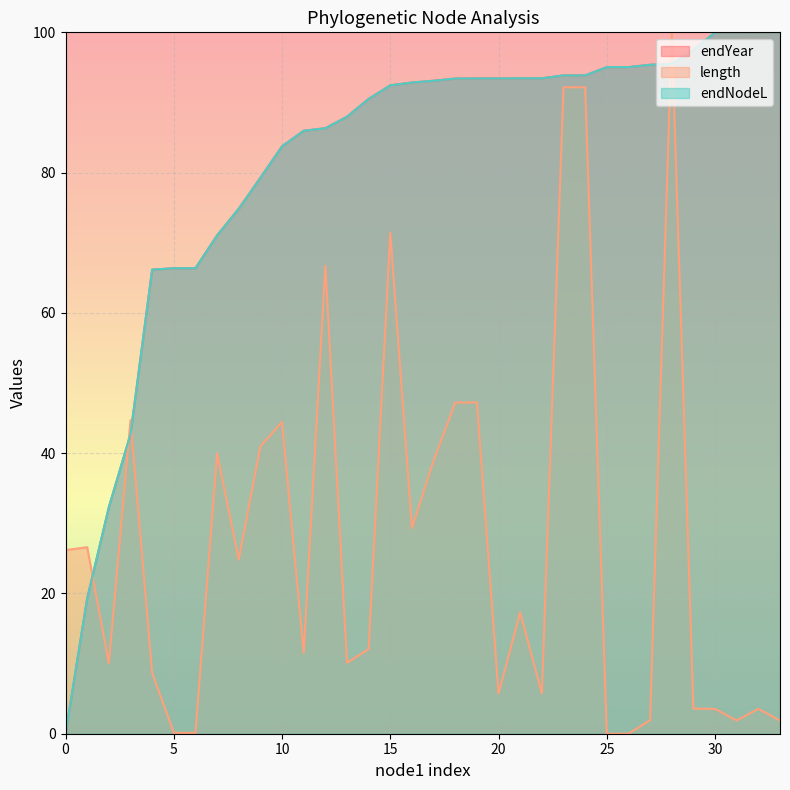

How many times do length and endYear cross each other?

5